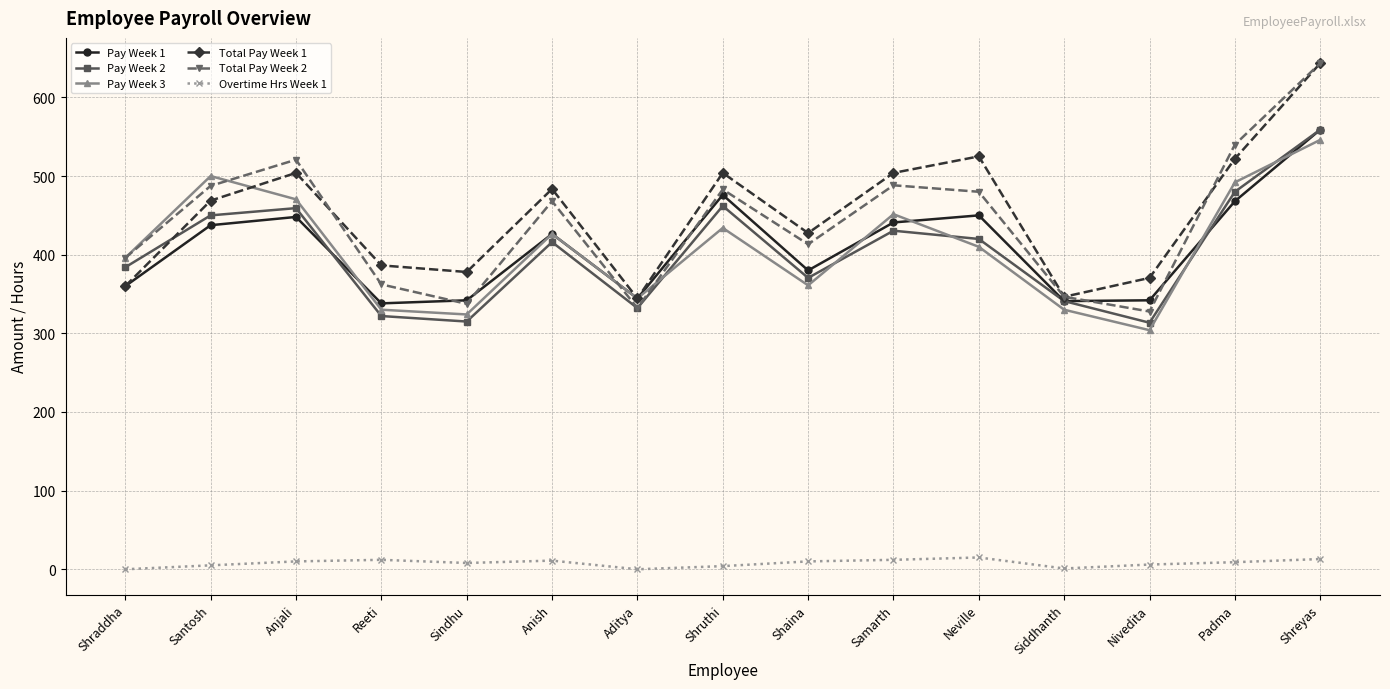

True or false: Pay Week 3 and Overtime Hrs Week 1 cross at least once.

False